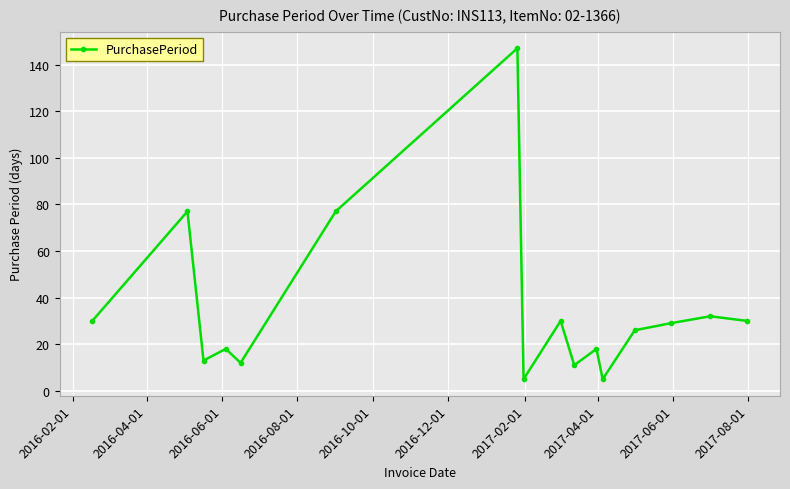

What is the greatest value displayed?

147